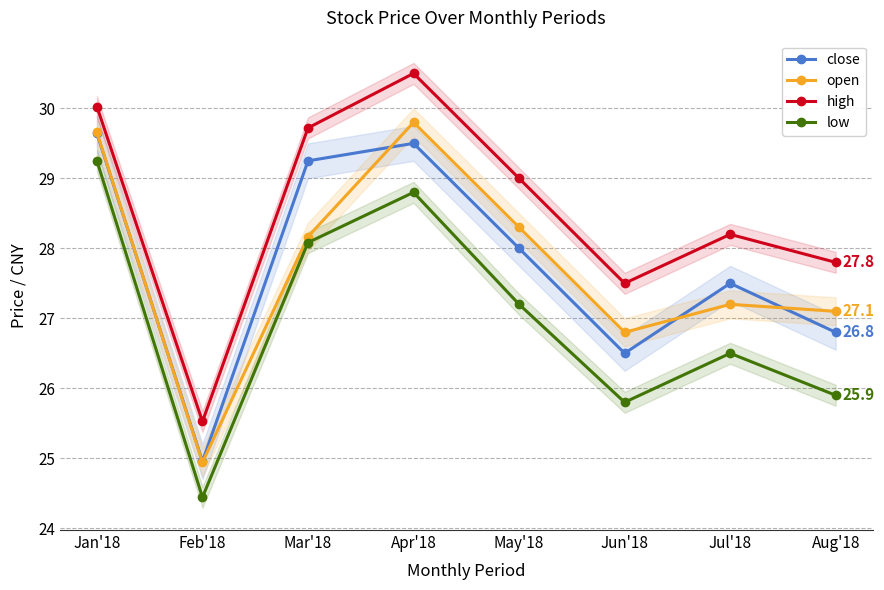

What is the difference between the highest and lowest values at Jul'18?

1.7